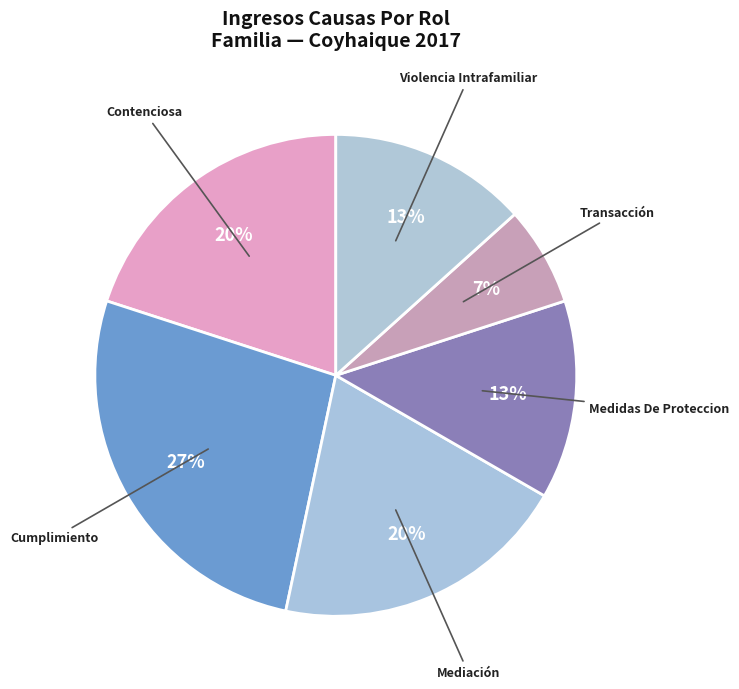

Is Contenciosa the majority of the pie?

No